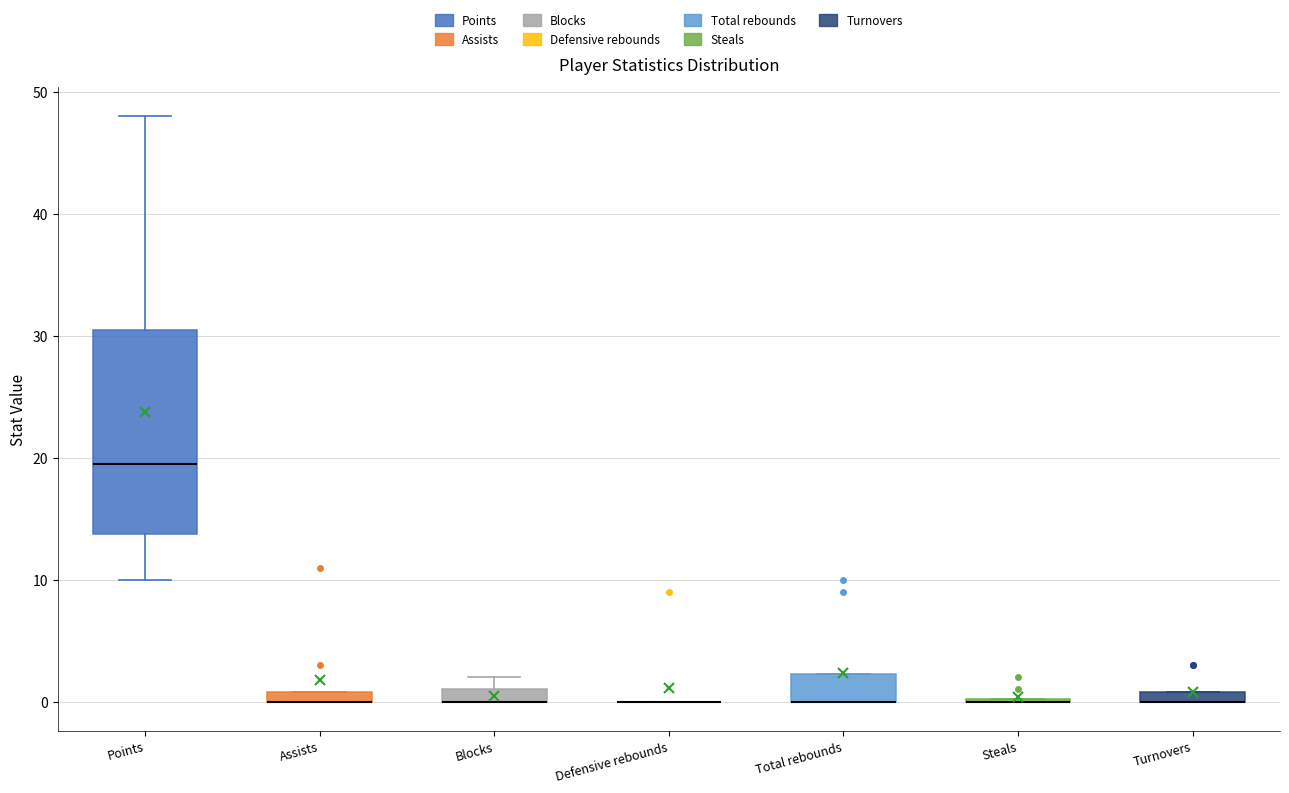

Where does the median line of the box for Points sit on the y-axis? The values are not printed on the chart, so give them approximately, as read against the axis.

20